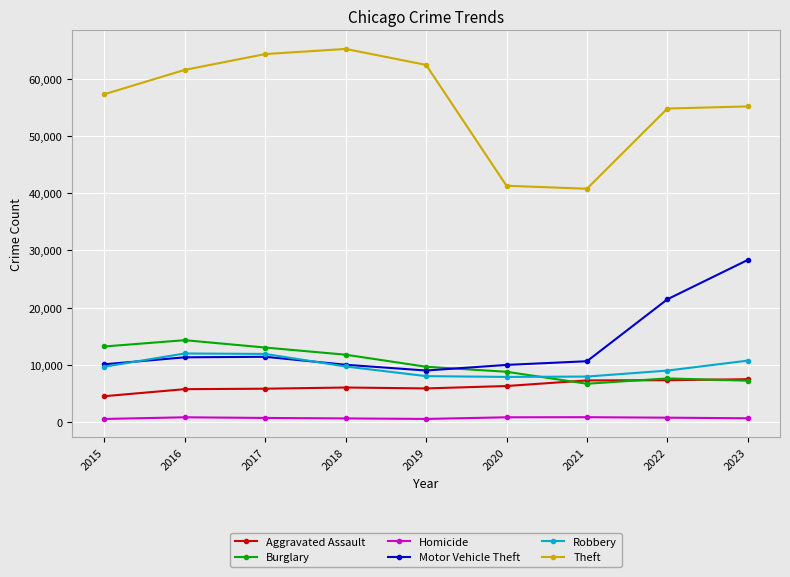

At how many categories does at least one series exceed 1823?

9